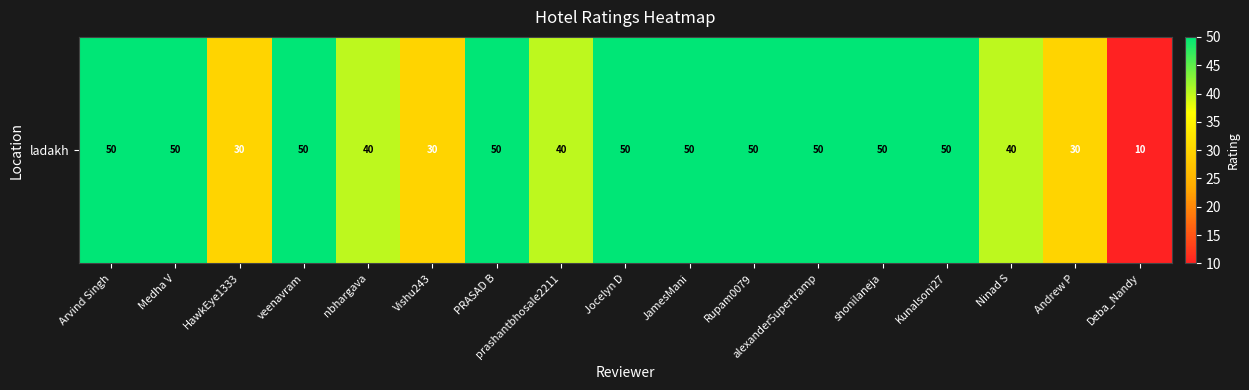

How many data points does each series have?

17